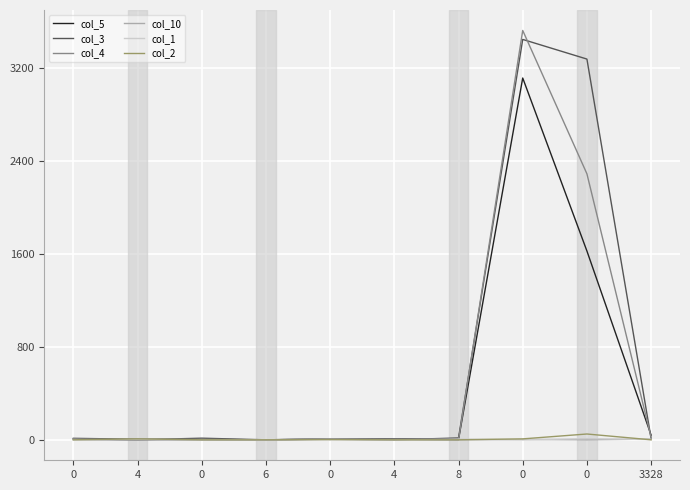

How many lines are shown in the chart?

6